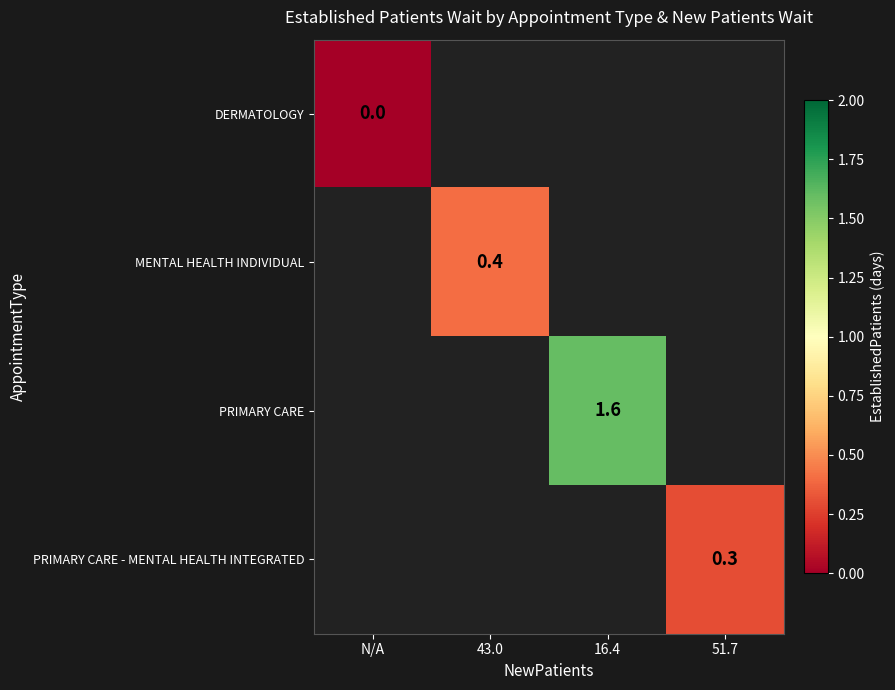

At how many categories does at least one series exceed 1?

1